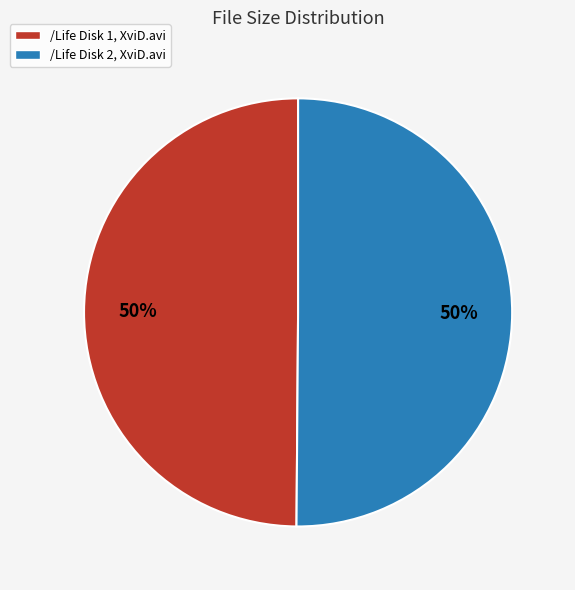

To the nearest percent, what is the combined percentage of /Life Disk 1, XviD.avi and /Life Disk 2, XviD.avi?

100%